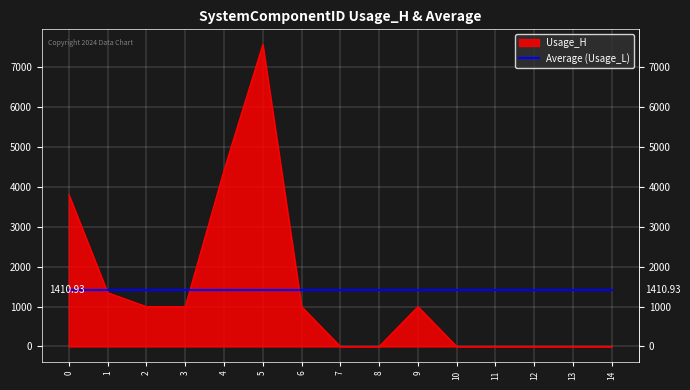

How many lines are shown in the chart?

1